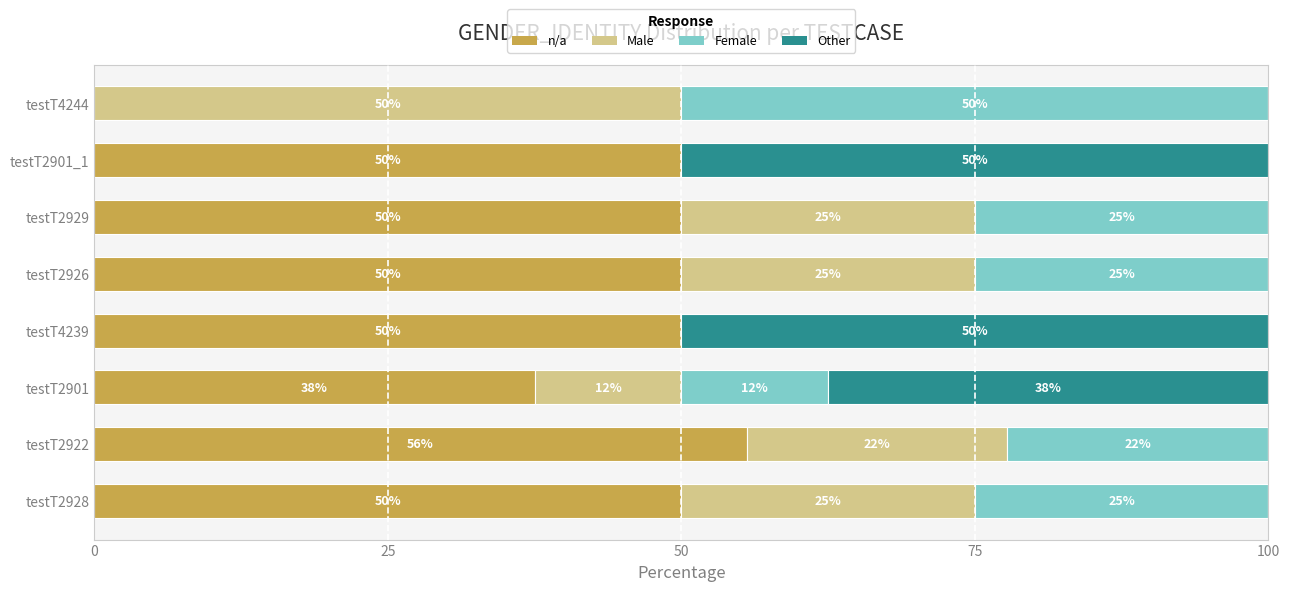

True or false: n/a has a value of 0.0 at testT4244.

True